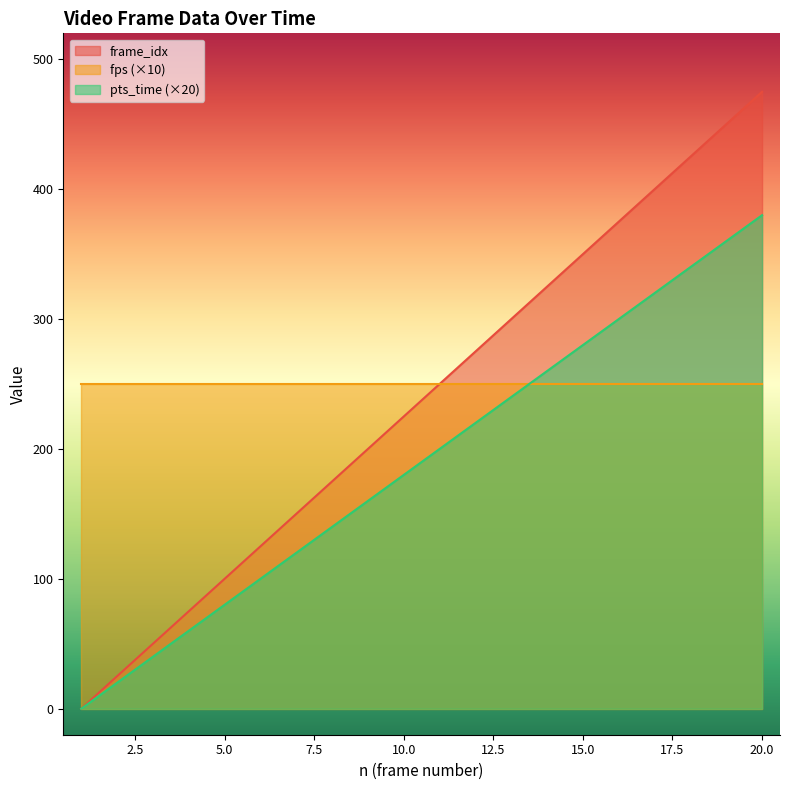

List the labels in order of frame_idx value, largest first.

20, 19, 18, 17, 16, 15, 14, 13, 12, 11, 10, 9, 8, 7, 6, 5, 4, 3, 2, 1